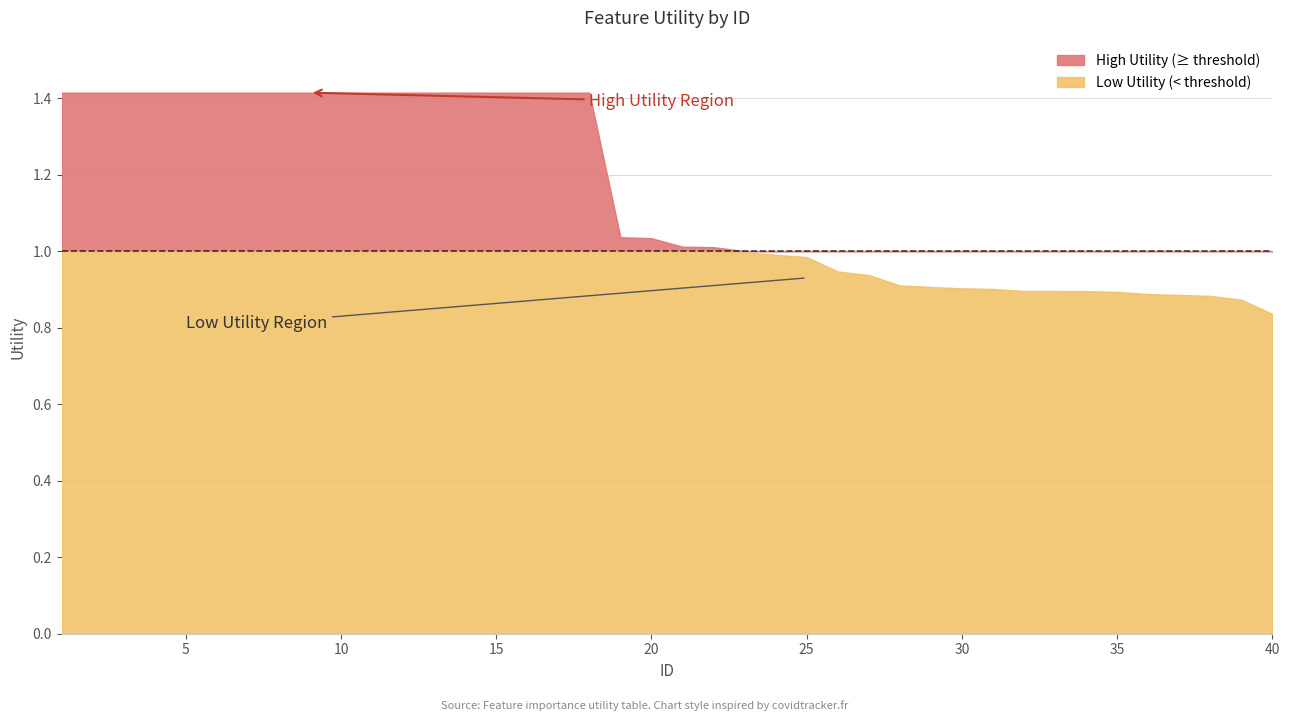

At which label is the value closest to 1?

23